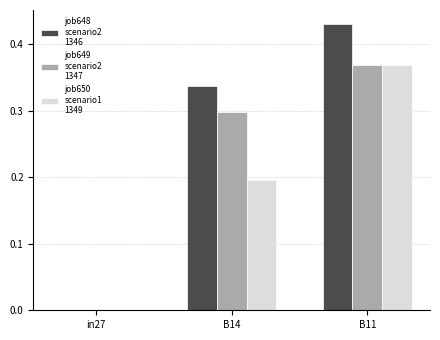

Which category has the highest value across all series?

B11